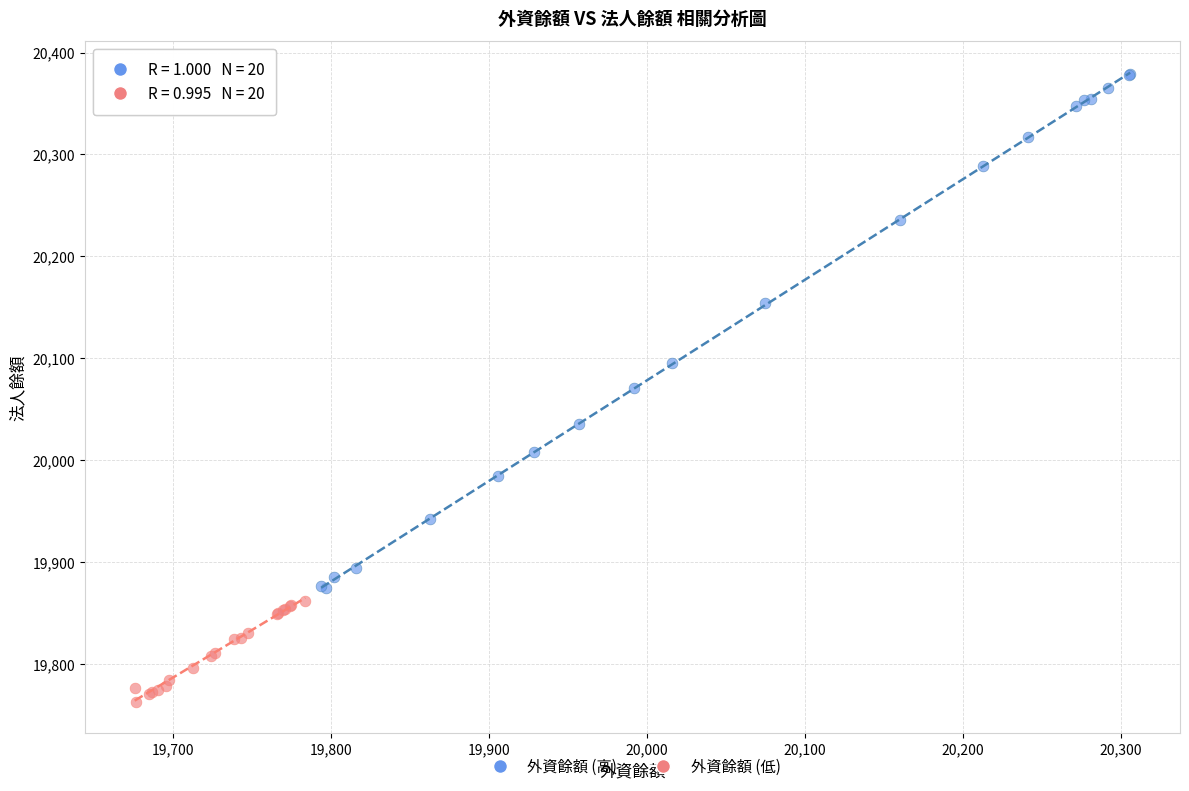

Which series has the widest spread of Y values?

外資餘額 (高)